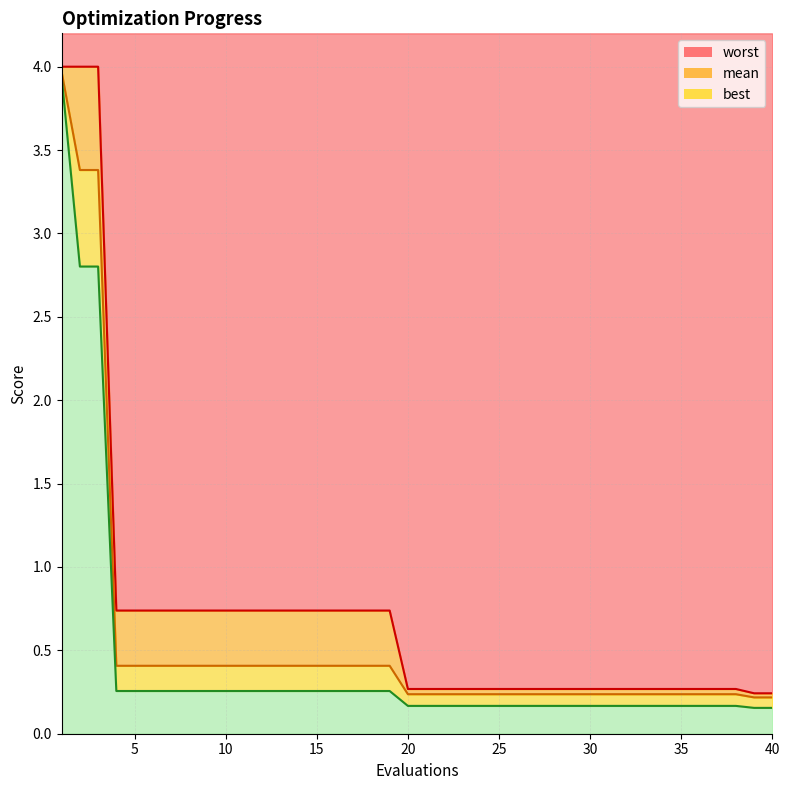

How many lines are shown in the chart?

3